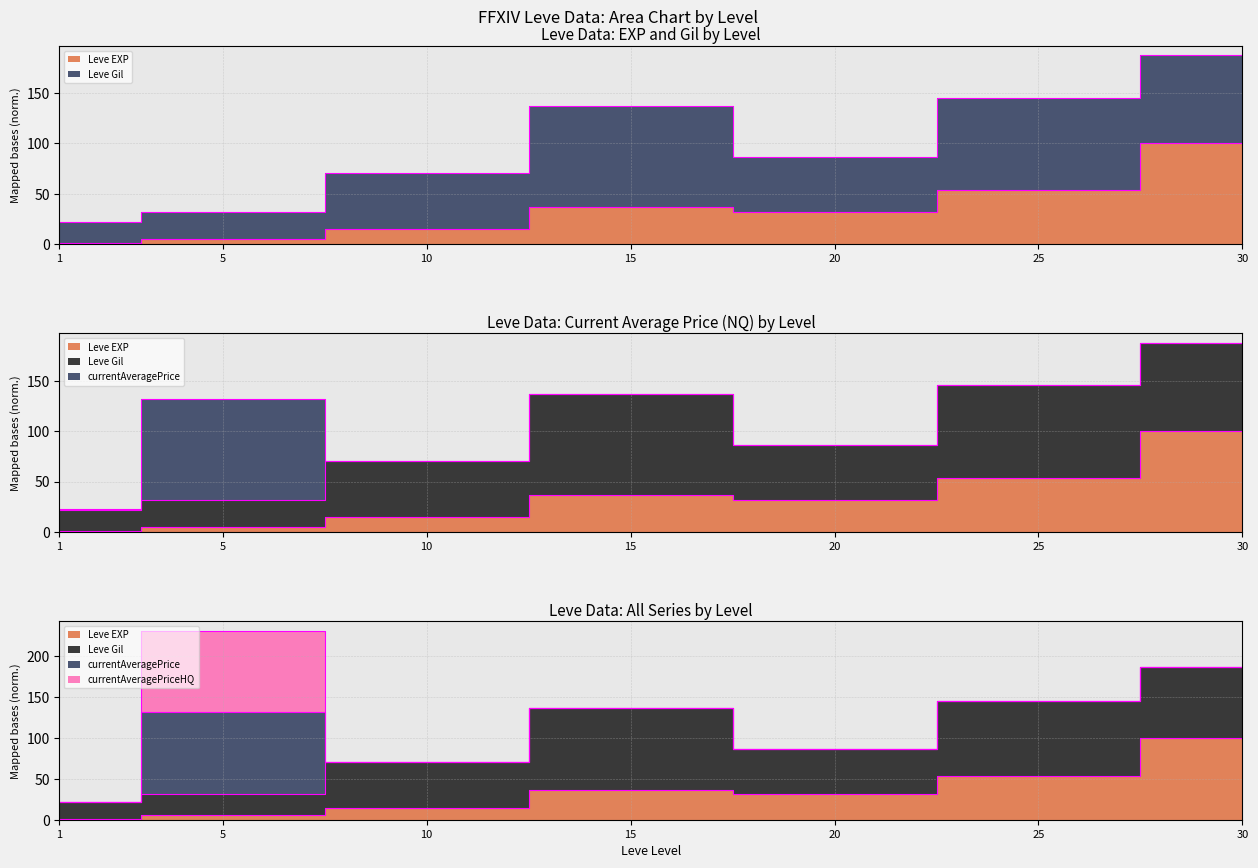

The value of currentAveragePriceHQ edge at 15 is 189.1. True or false?

False